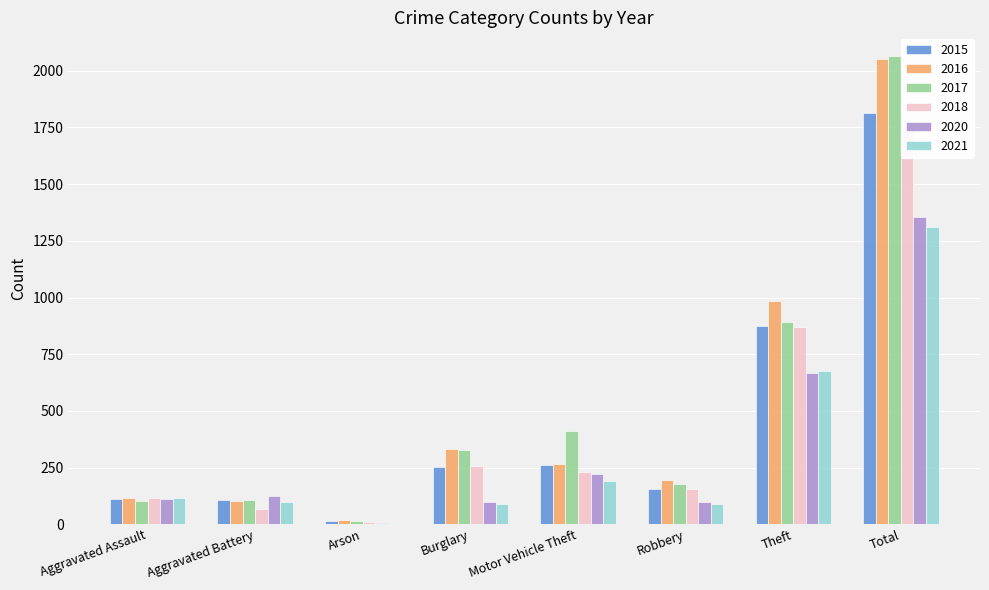

Reading left to right, transcribe all the data shown in this chart.

2015: 110	108	13	254	261	154	874	1812
2016: 118	102	20	333	265	194	984	2053
2017: 105	108	14	329	411	178	892	2066
2018: 115	67	12	257	231	155	868	1738
2020: 113	125	4	100	221	97	666	1355
2021: 115	100	6	90	193	91	678	1313